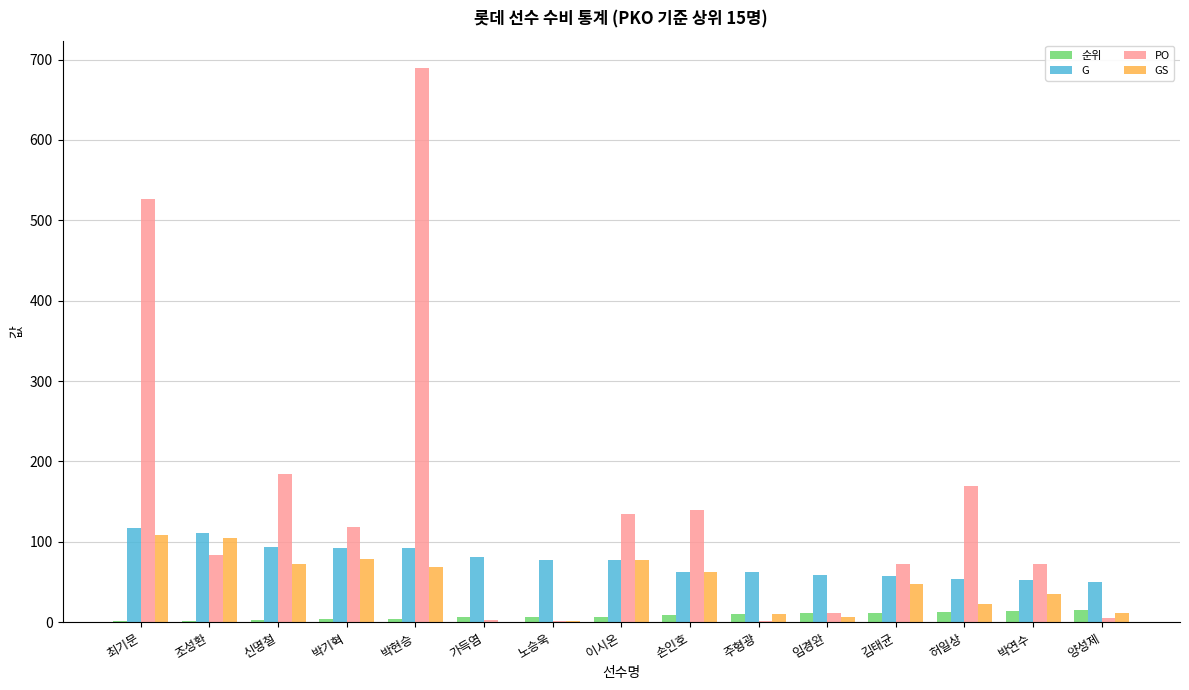

True or false: PO has a value of 135 at 이시온.

True